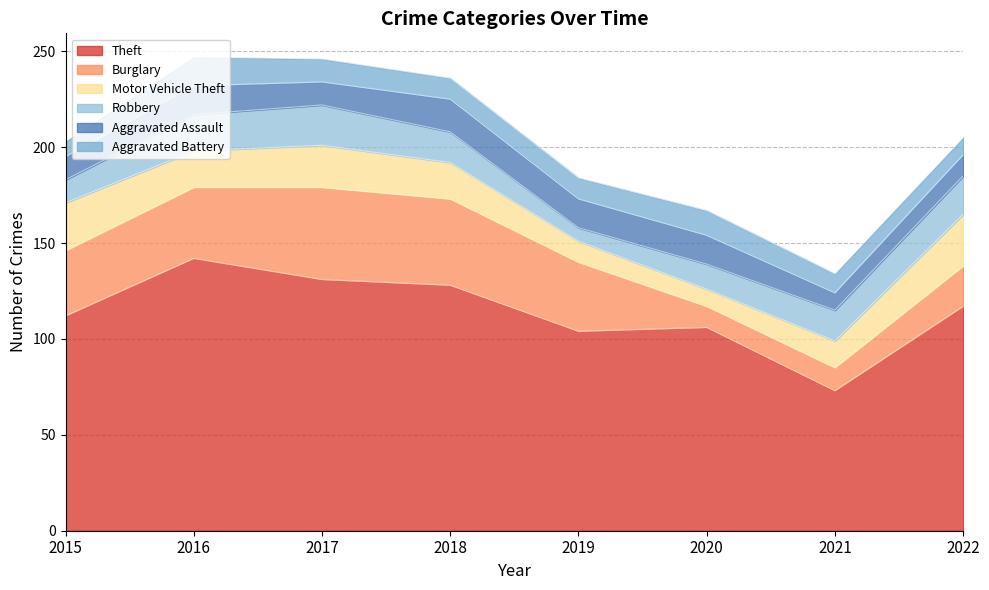

Rank the categories by Motor Vehicle Theft value from lowest to highest.

2020, 2019, 2021, 2016, 2018, 2017, 2015, 2022